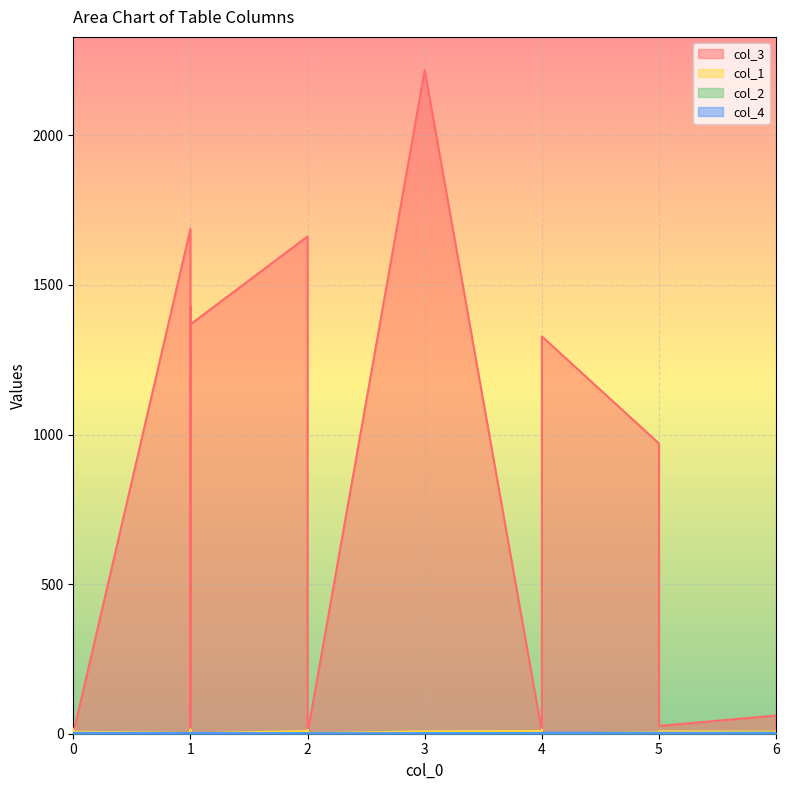

After their last crossing, which series has the higher values: col_4 or col_2?

col_4